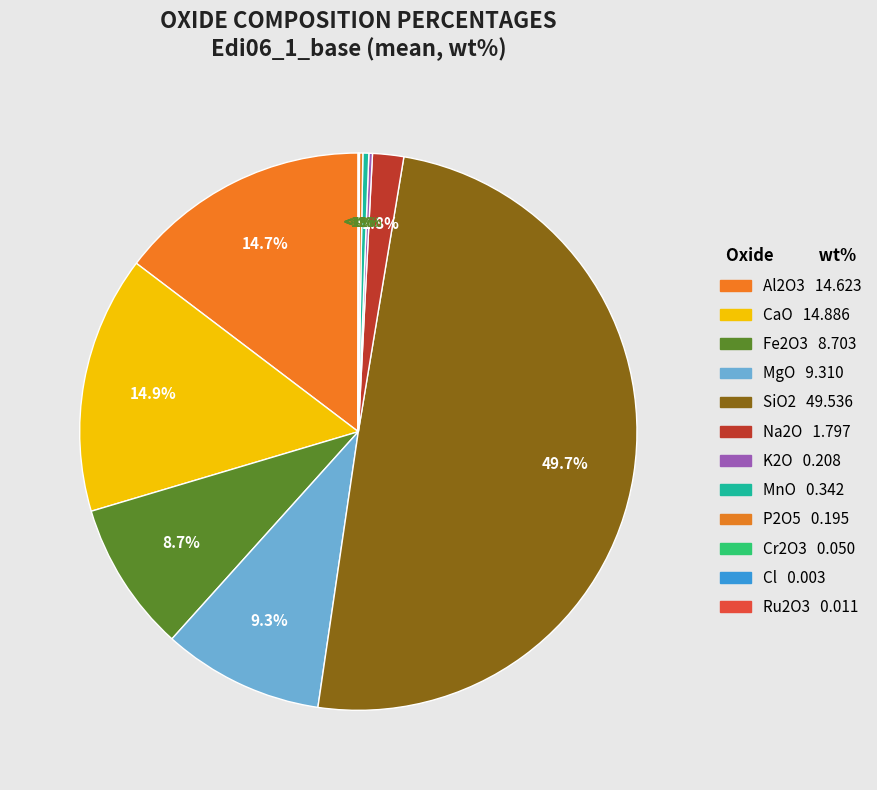

The Edi06_1_base slice represents 7% of the pie. True or false?

False